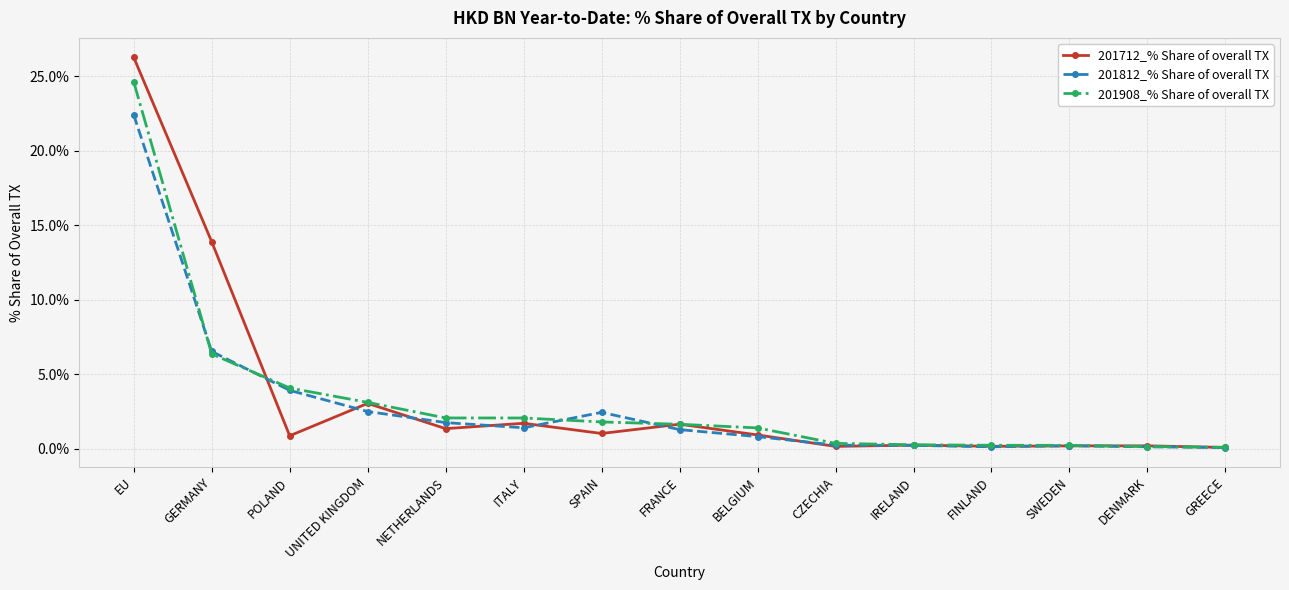

True or false: 201712_% Share of overall TX has a value of 1.7 at FRANCE.

True